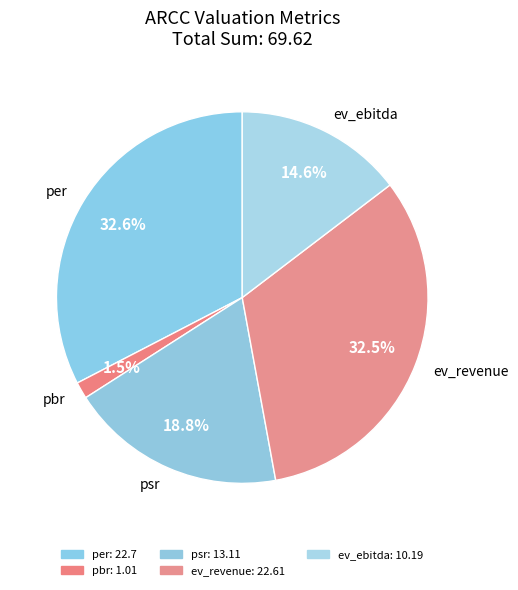

The pbr slice represents 11% of the pie. True or false?

False